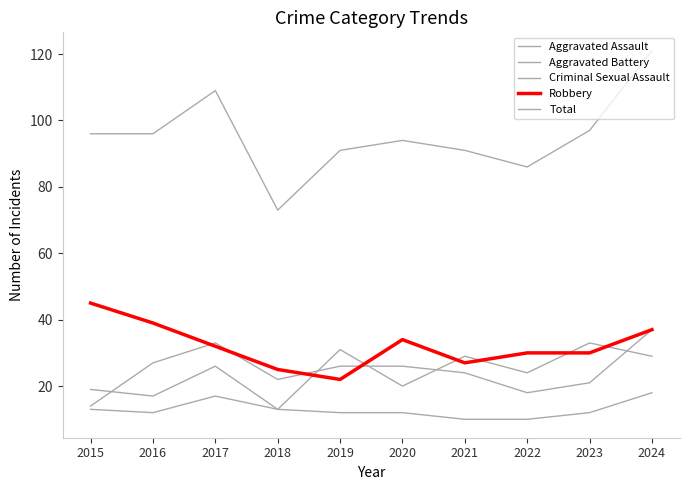

True or false: Robbery has a value of 30 at 2022.

True